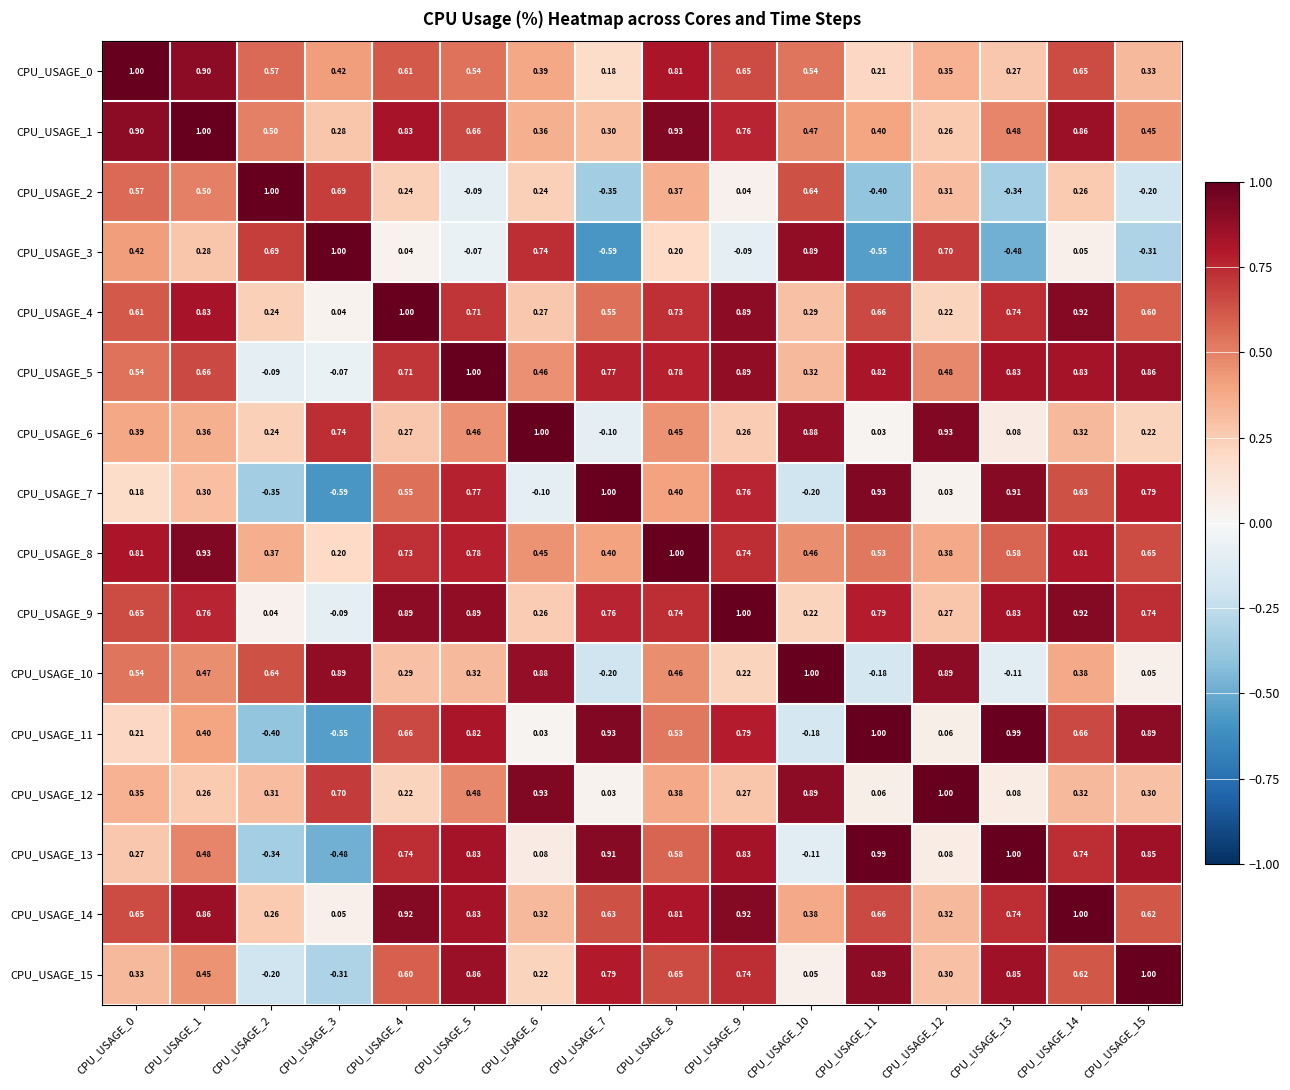

Is the value of CPU_USAGE_8 at CPU_USAGE_4 greater than the value of CPU_USAGE_15 at CPU_USAGE_7?

No